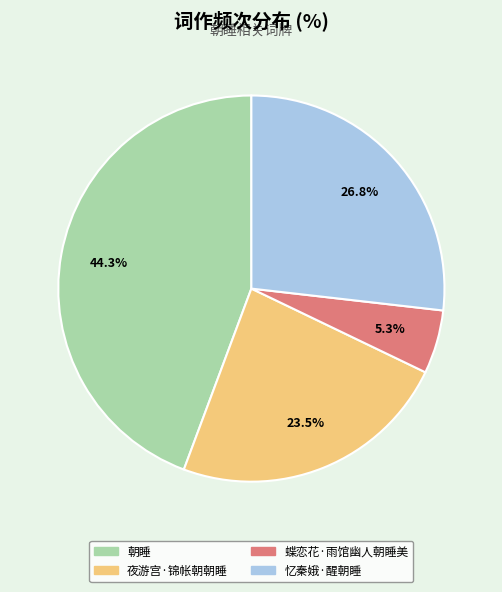

Which has a higher value, 朝睡 or 忆秦娥·醒朝睡?

朝睡